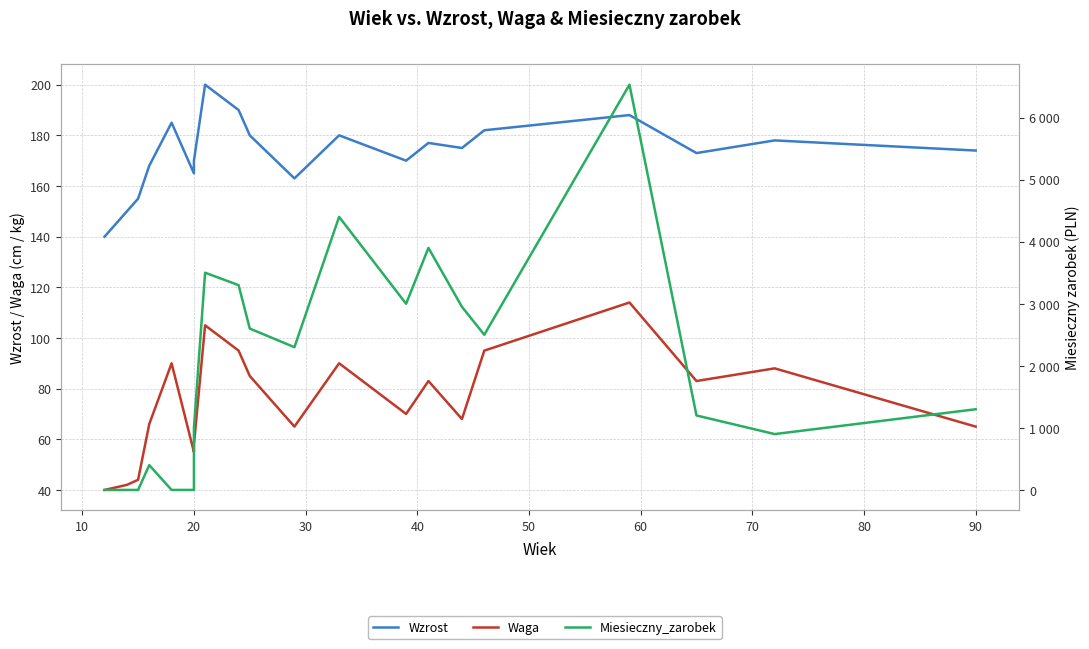

Reading left to right, what are all the values shown in this chart?

Wzrost: 140	150	155	168	185	165	170	200	190	180	163	180	170	177	175	182	188	173	178	174
Waga: 40	42	44	66	90	55	58	105	95	85	65	90	70	83	68	95	114	83	88	65
Miesieczny_zarobek: 0	0	0	400	0	0	1000	3500	3300	2600	2300	4400	3000	3900	2950	2500	6530	1200	900	1300